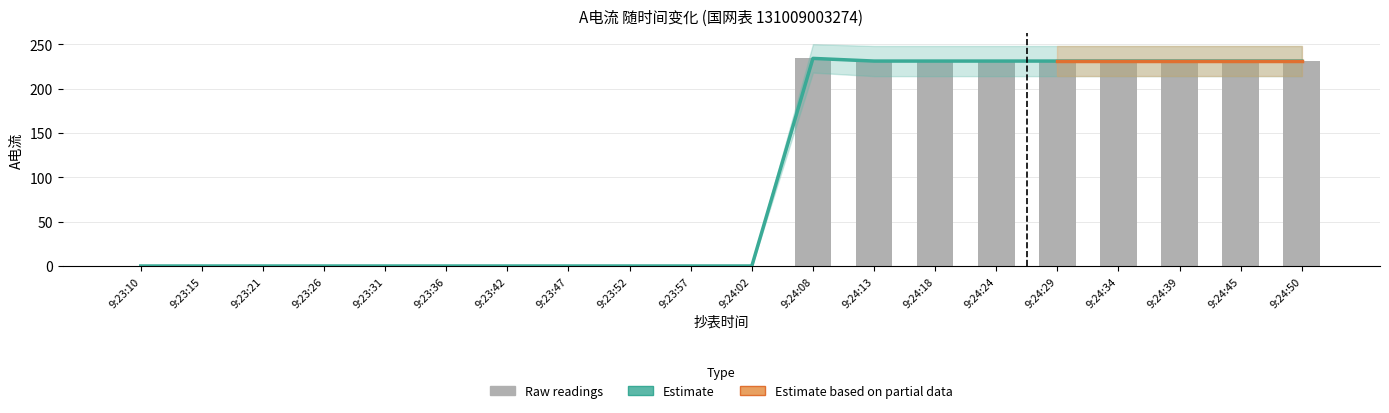

Which category has the highest value in the A电流(raw) series?

9:24:08